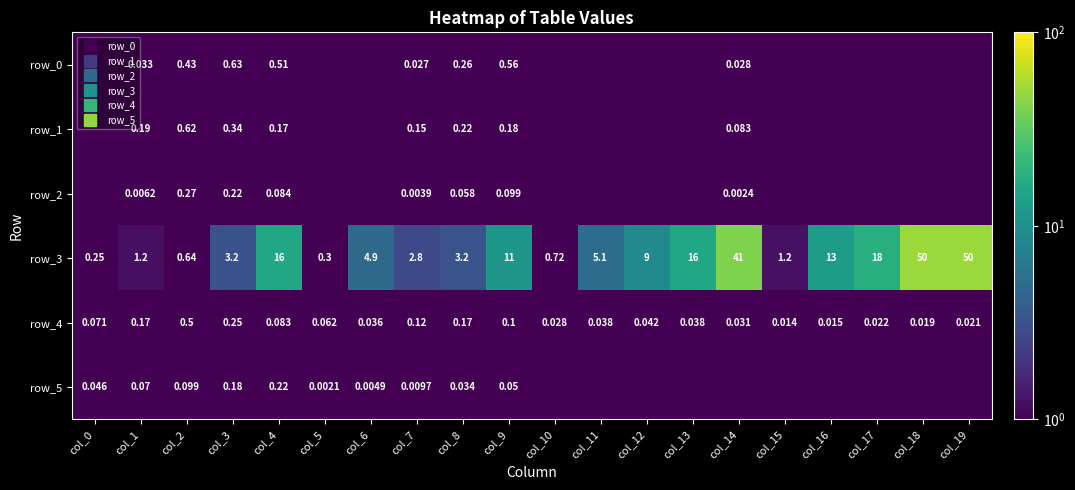

At how many categories does at least one series exceed 26?

3